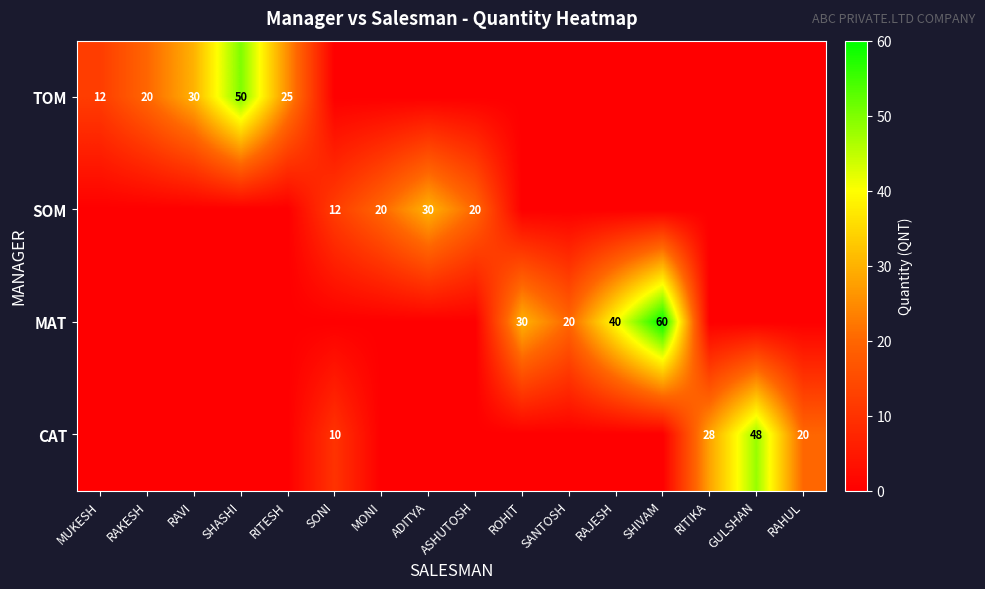

The CAT series shows 14 at SONI. True or false?

False